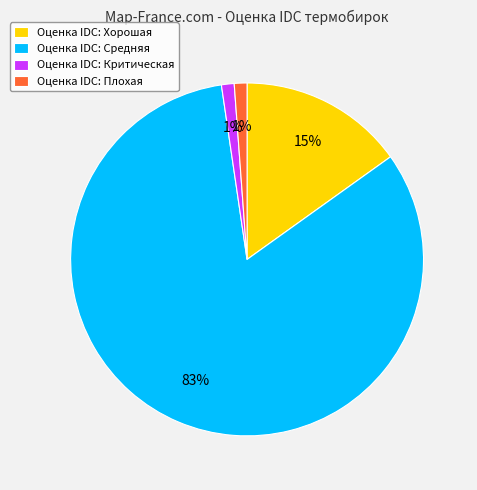

Which category has the biggest portion of the pie?

Оценка IDC: Средняя